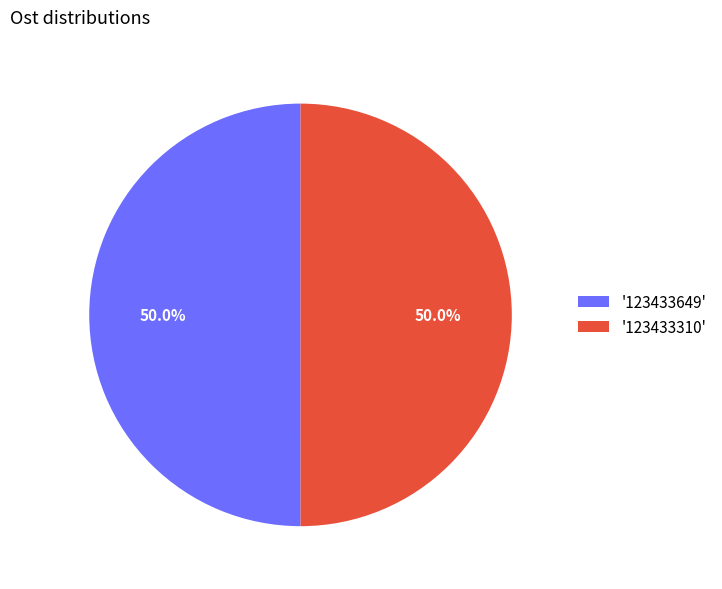

How much of the chart is everything except '123433649'?

50.0%